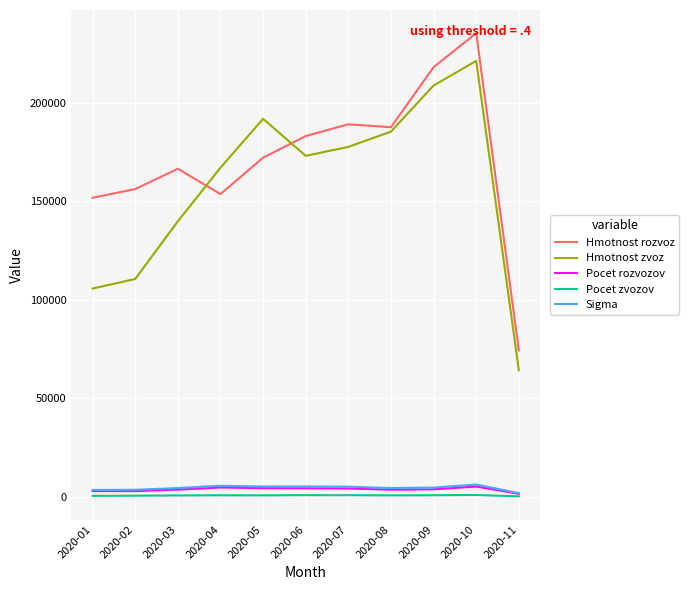

Which label corresponds to the largest value in the chart?

2020-10